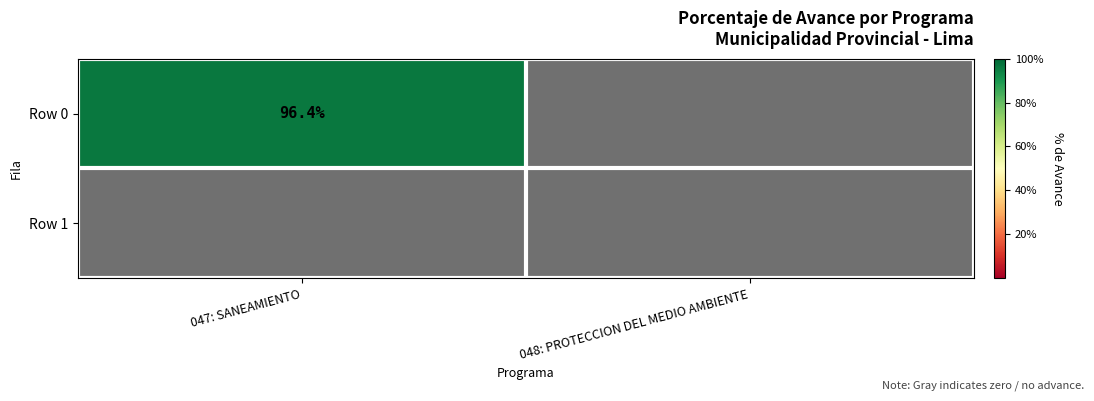

Which series has the widest spread of values?

Row 0